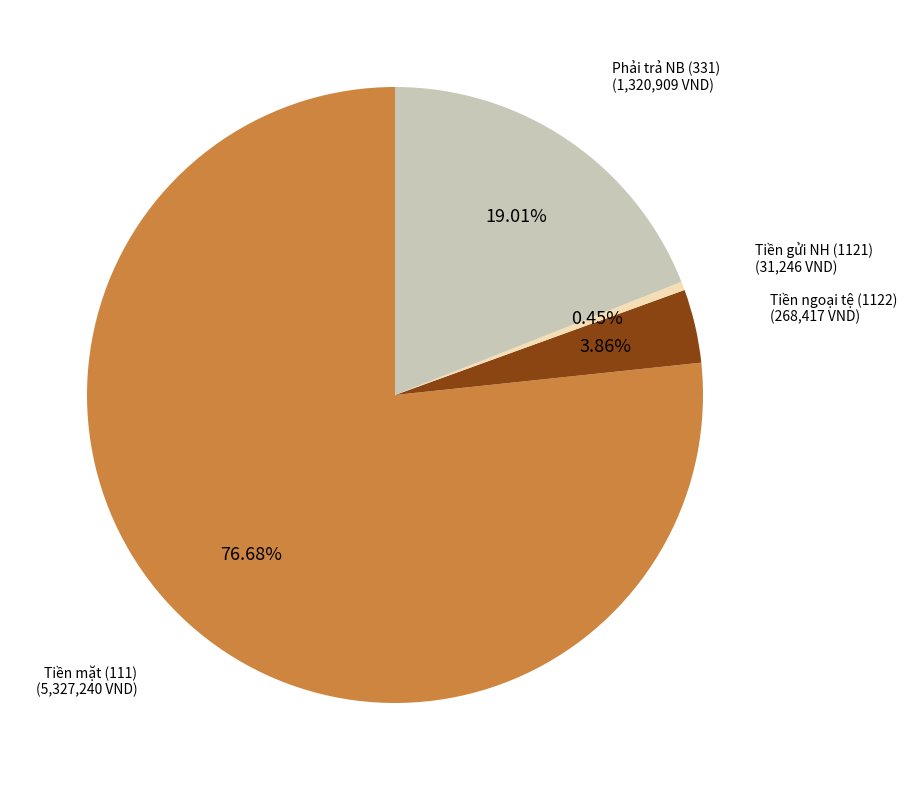

Is there any slice that represents more than half of the pie?

Yes